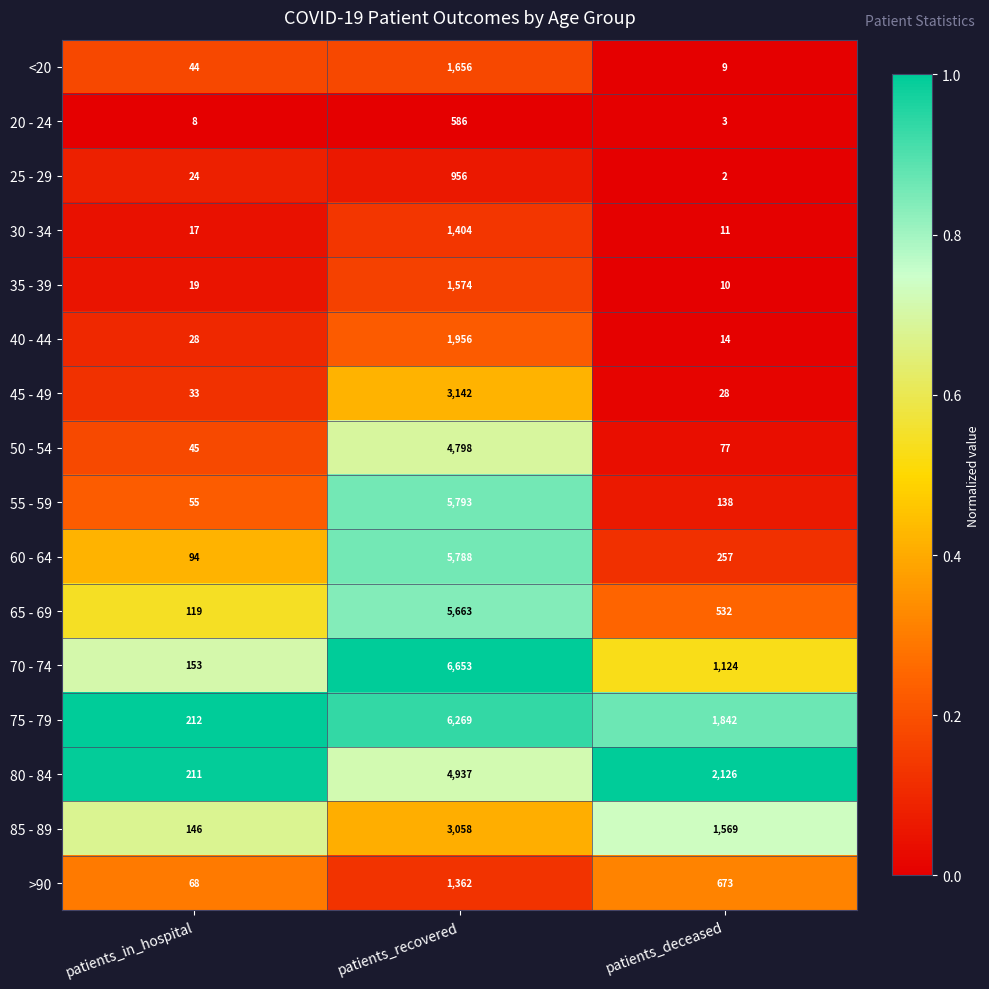

At which label is <20 closest to 832?

patients_in_hospital